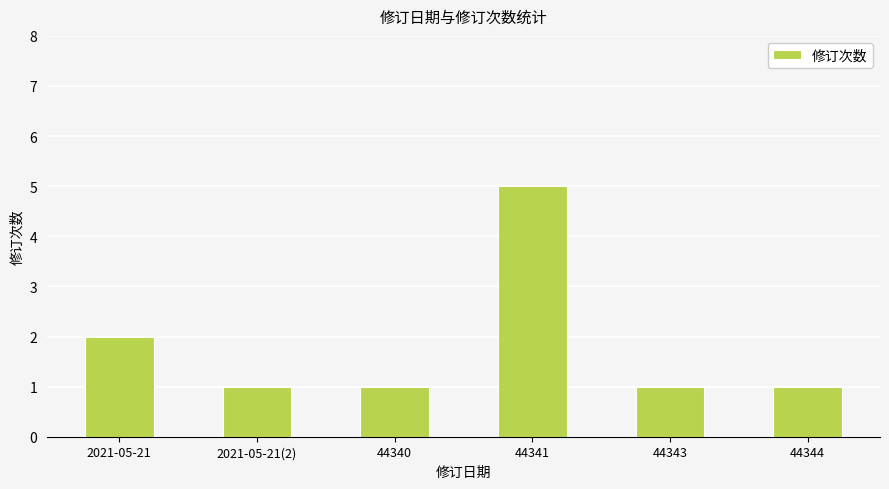

Reading left to right, transcribe all the data shown in this chart.

2	1	1	5	1	1